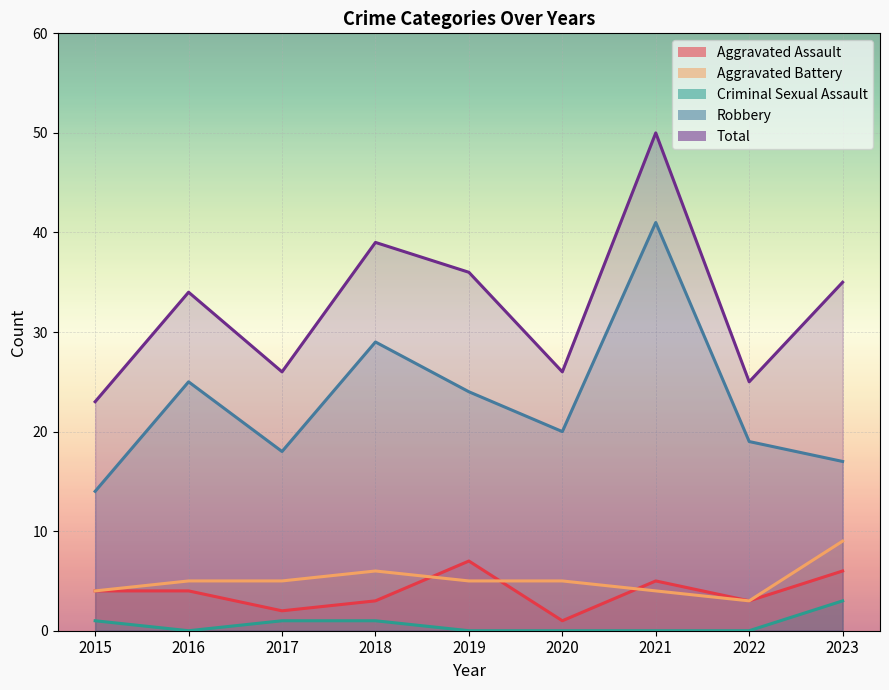

At which category does the chart reach its peak across all series?

2021